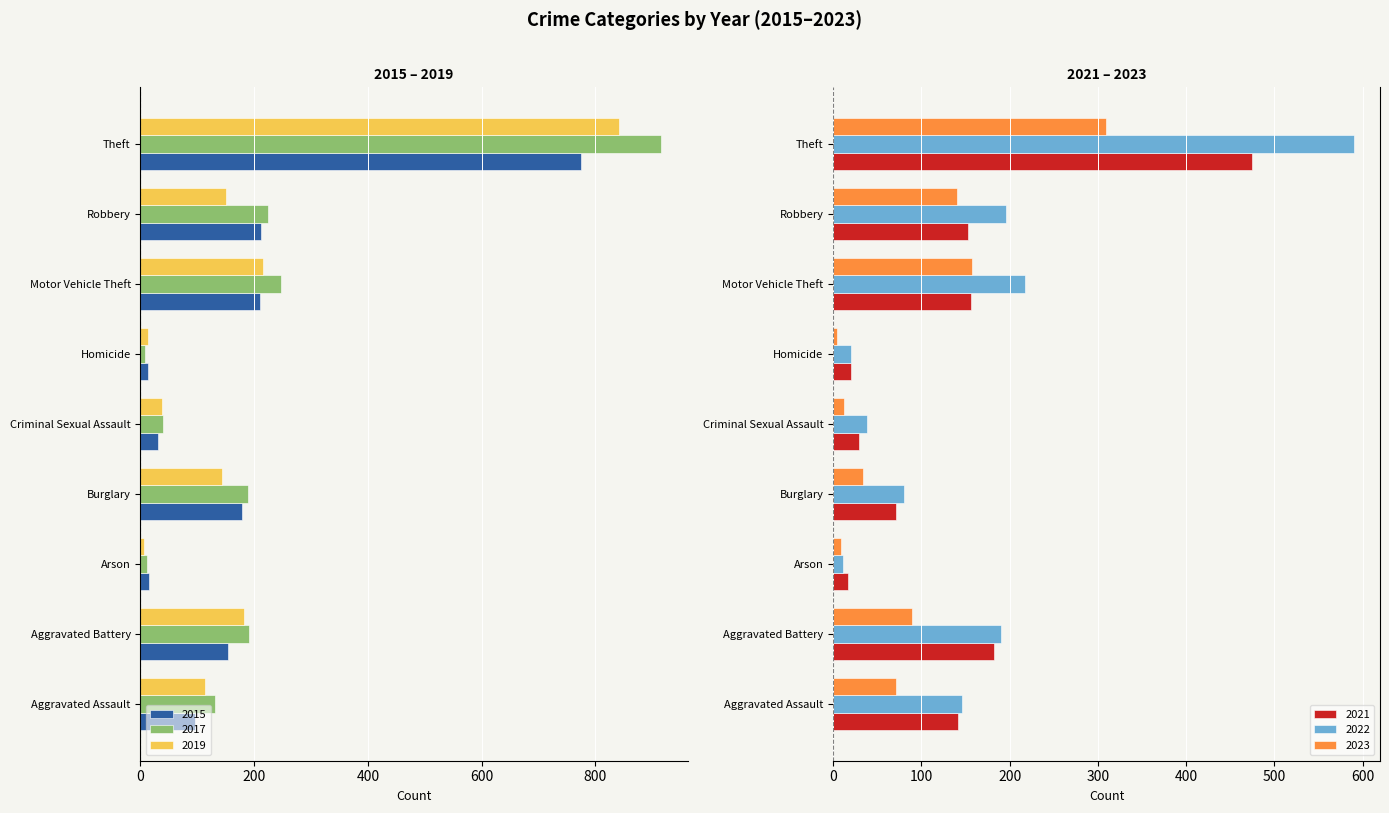

The 2017 series shows -10 at Criminal Sexual Assault. True or false?

False